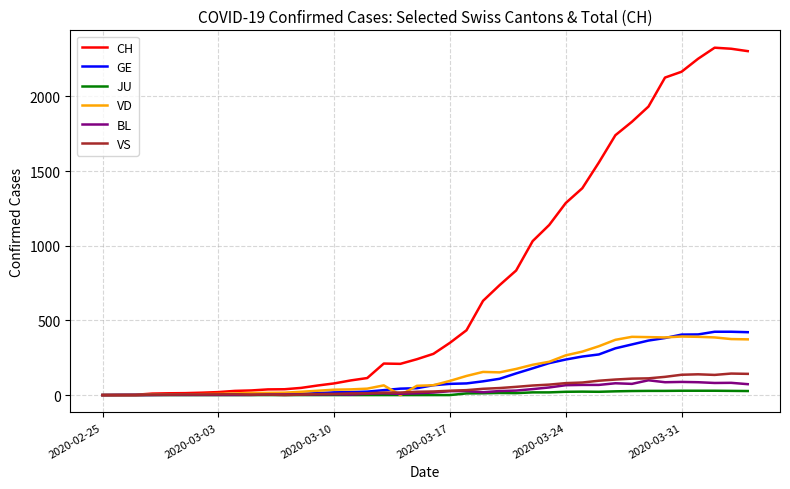

Which series has the largest total across all categories?

CH